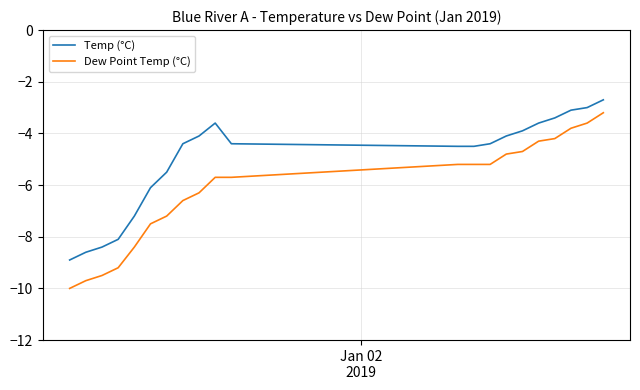

List the series in order of their overall mean, highest first.

Temp (°C), Dew Point Temp (°C)